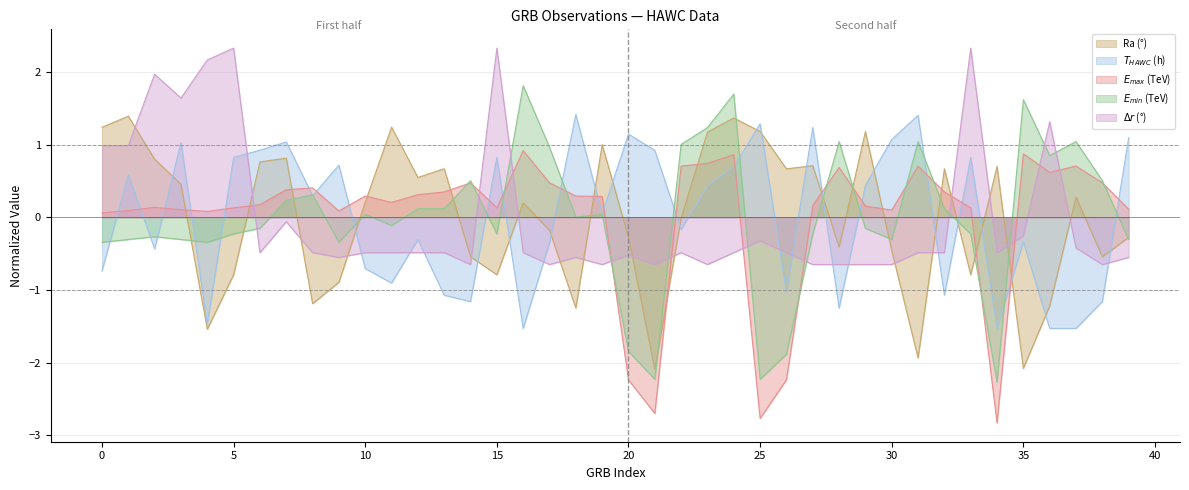

Where do E_max and Ra first cross each other?

3 and 4